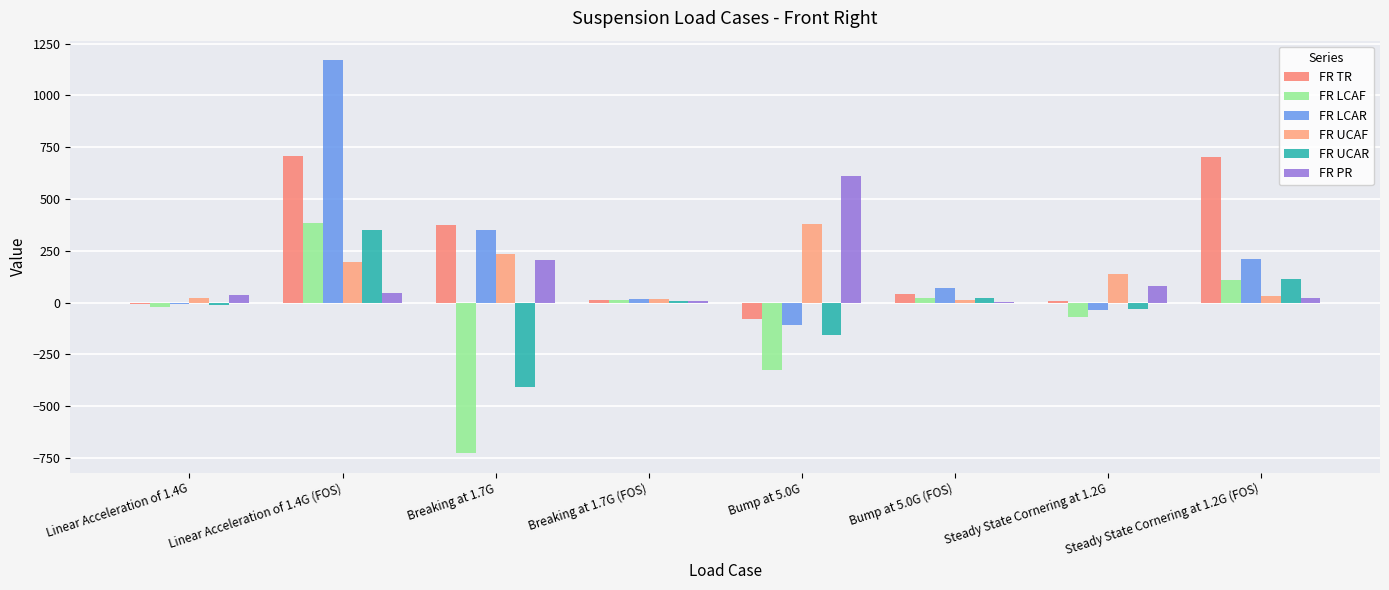

At how many categories does at least one series exceed 1039?

1